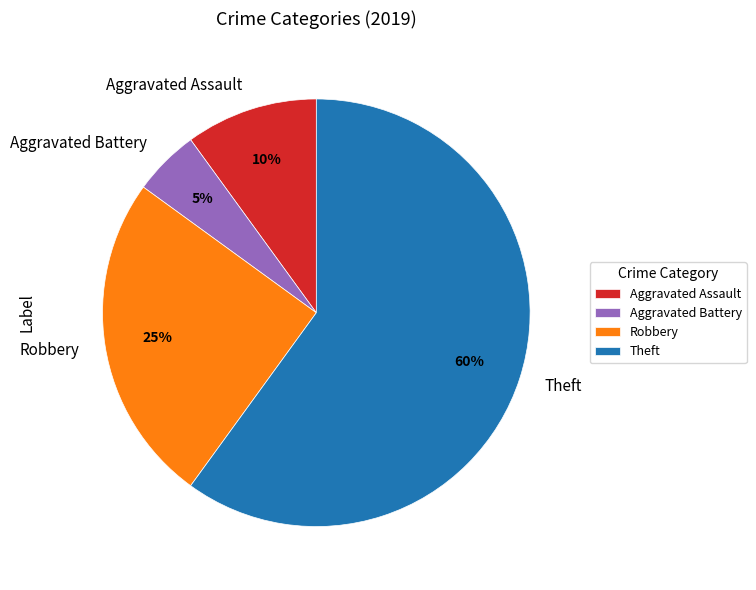

True or false: Robbery accounts for 25% of the total.

True